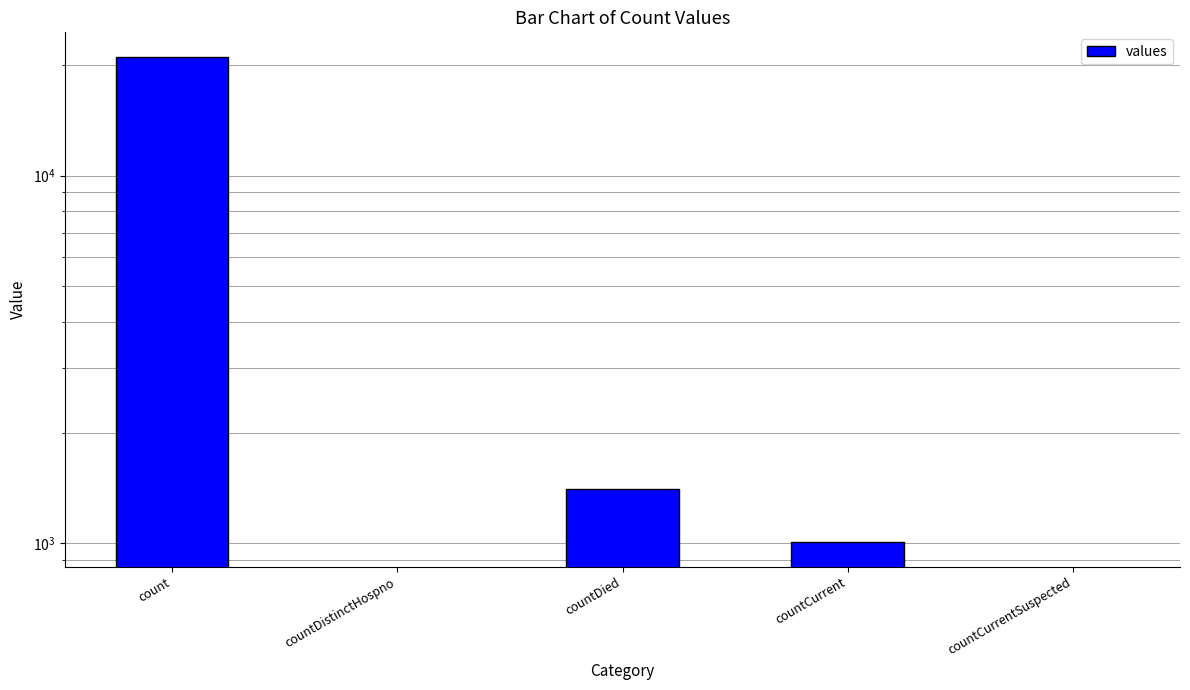

Reading left to right, extract all data points from this chart.

count=21050	countDistinctHospno=0	countDied=1405	countCurrent=1006	countCurrentSuspected=0